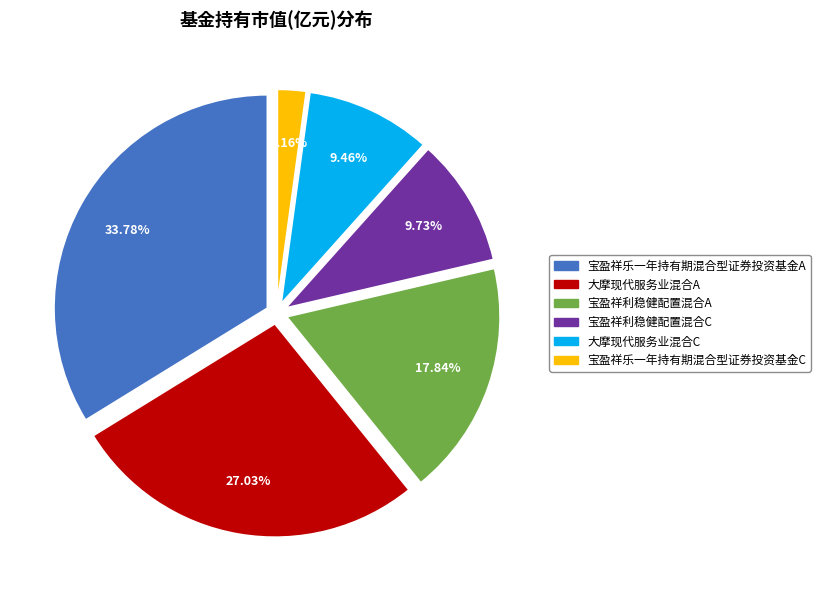

To the nearest percent, what is the combined percentage of 宝盈祥利稳健配置混合A and 宝盈祥乐一年持有期混合型证券投资基金A?

52%